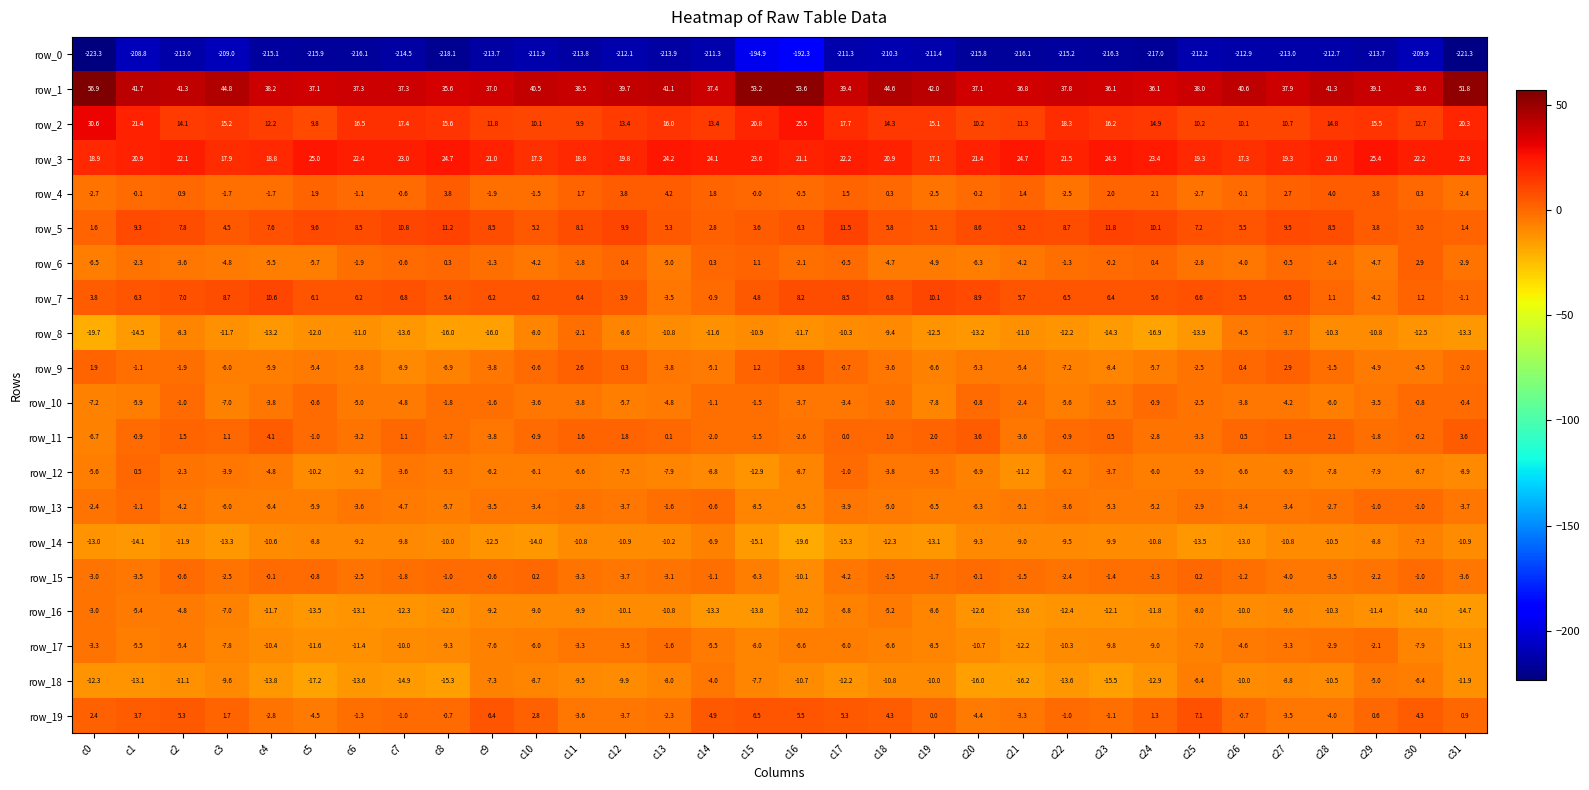

Is it true that row_2 equals 21.8 at c4?

False